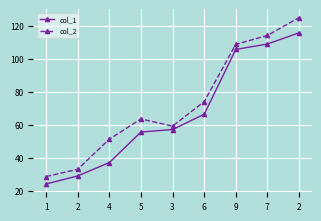

The value of col_2 at 7 is 114.2. True or false?

True